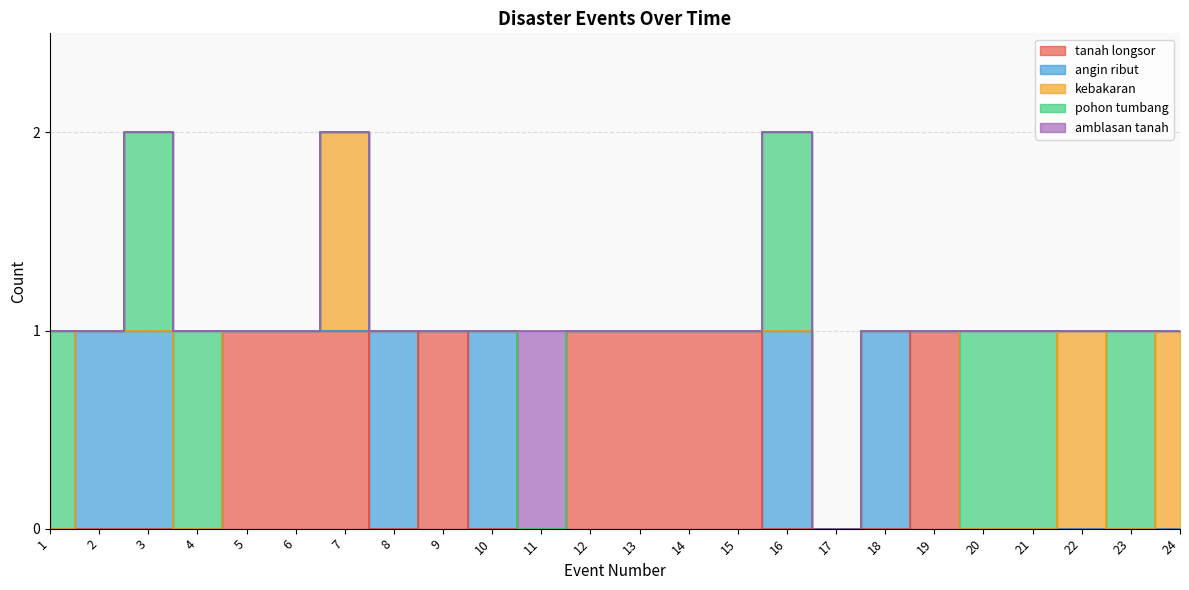

What is the sum of all amblasan tanah values?

1